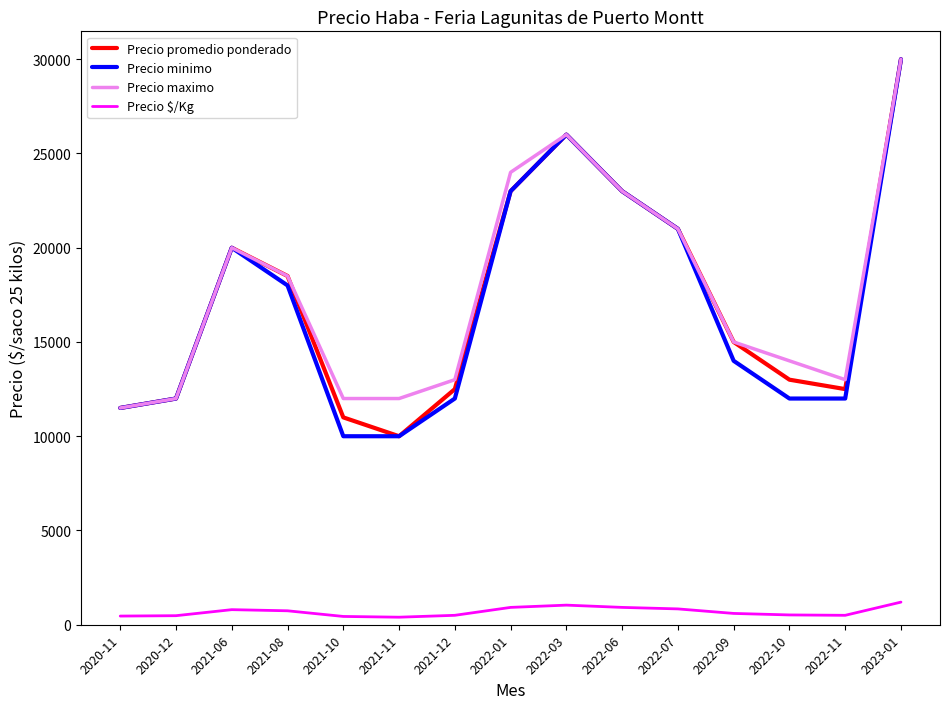

What value does the Precio minimo series have at 2021-10, to the nearest 10?

10000